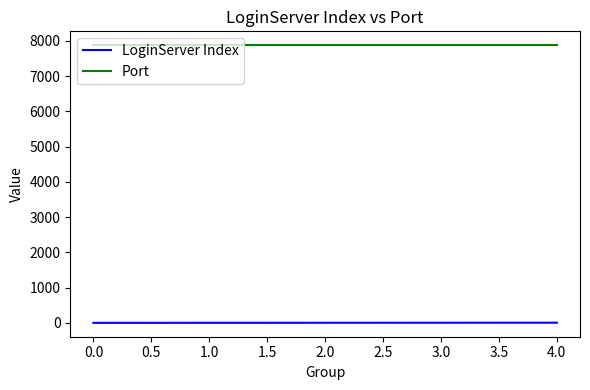

True or false: Port has more than 2 interior local peaks.

False